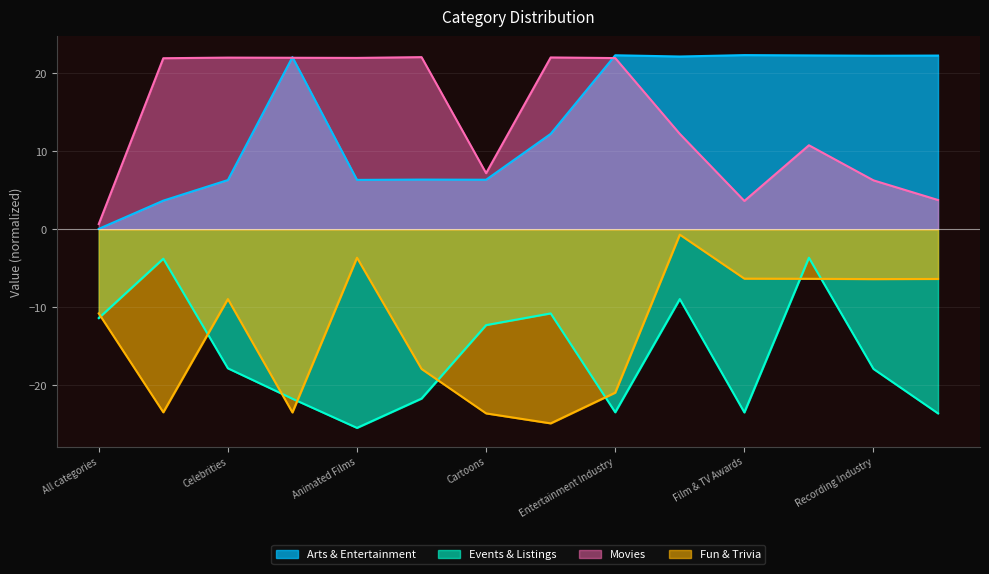

Which series has the widest spread of values?

Fun & Trivia